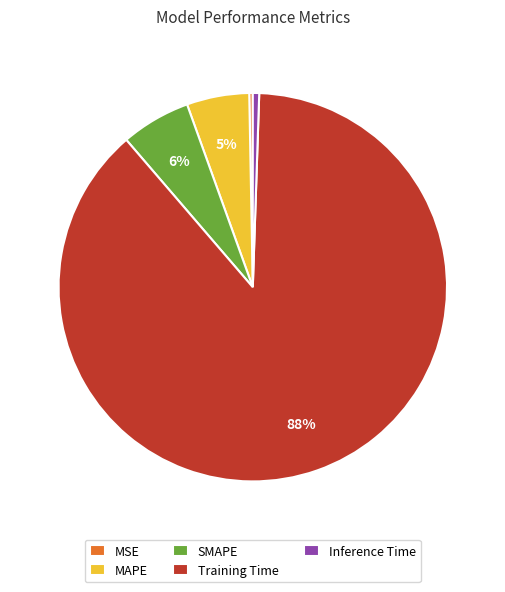

True or false: SMAPE accounts for 6% of the total.

True